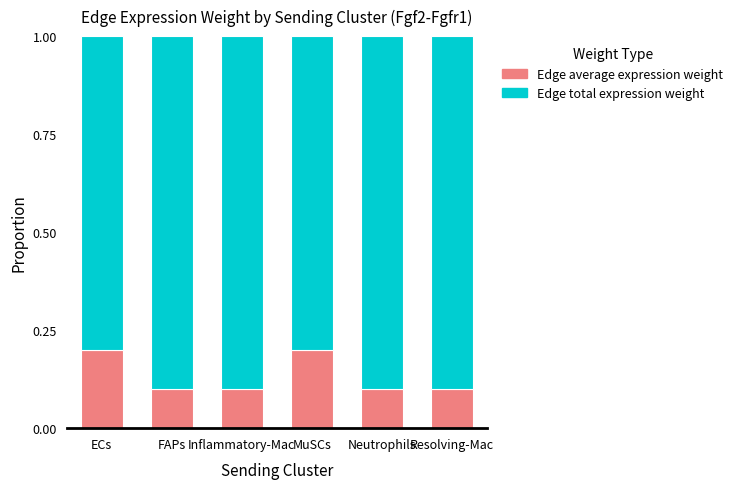

What is the sum of the Edge average expression weight values at FAPs and MuSCs?

0.3